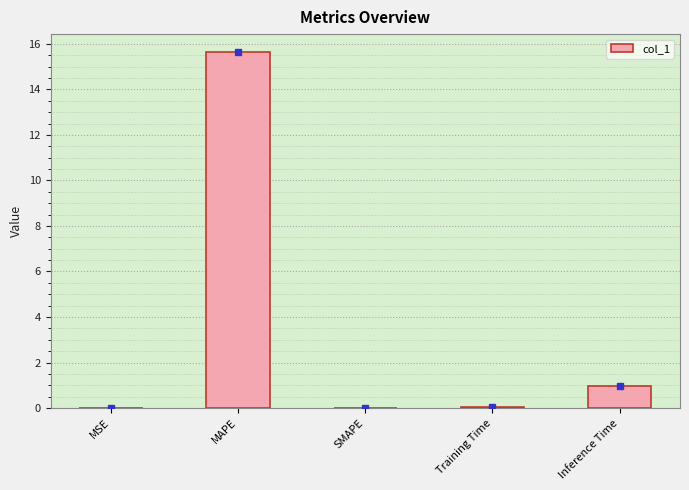

How many data points does each series have?

5